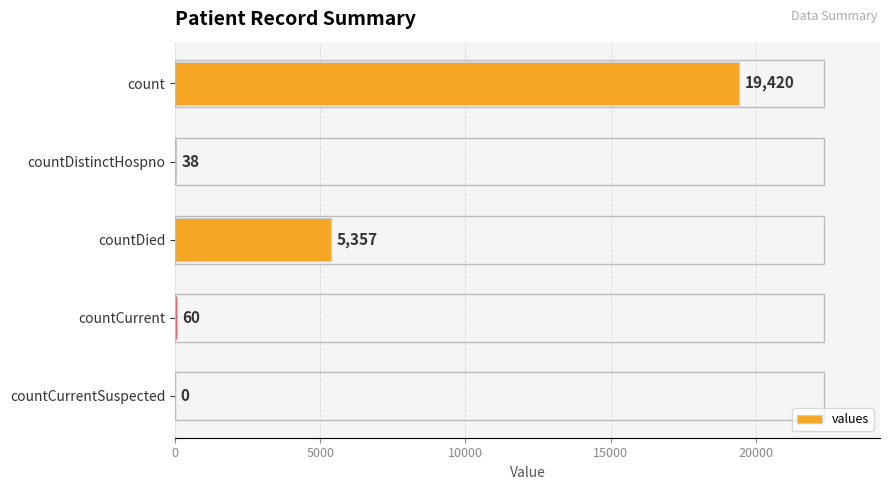

What is the greatest value displayed?

19420